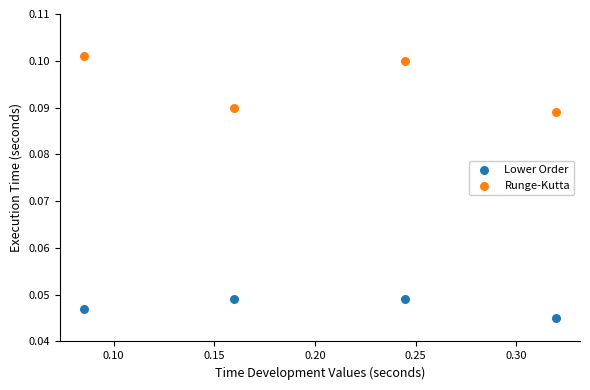

Which series reaches the maximum Y coordinate?

Runge-Kutta